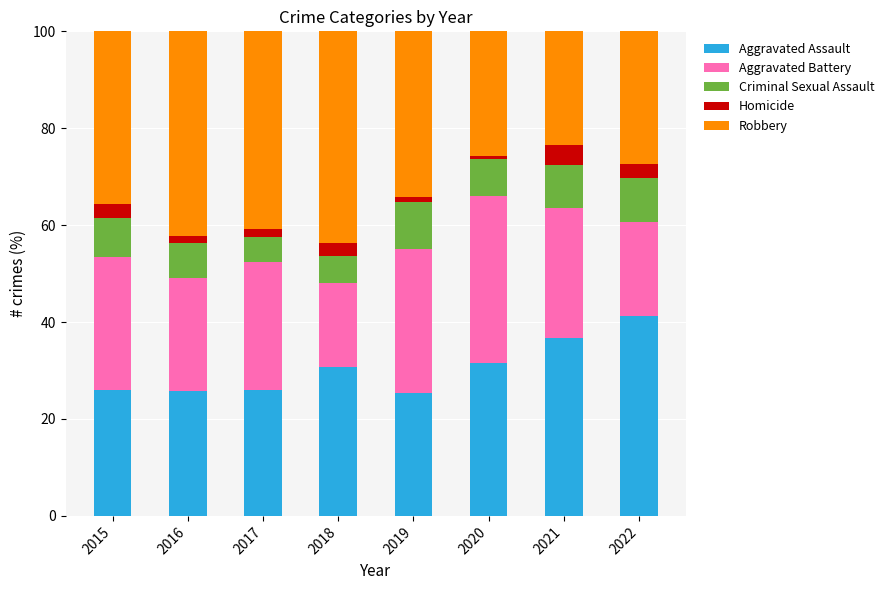

Is it true that Aggravated Assault equals 25.7 at 2016?

True